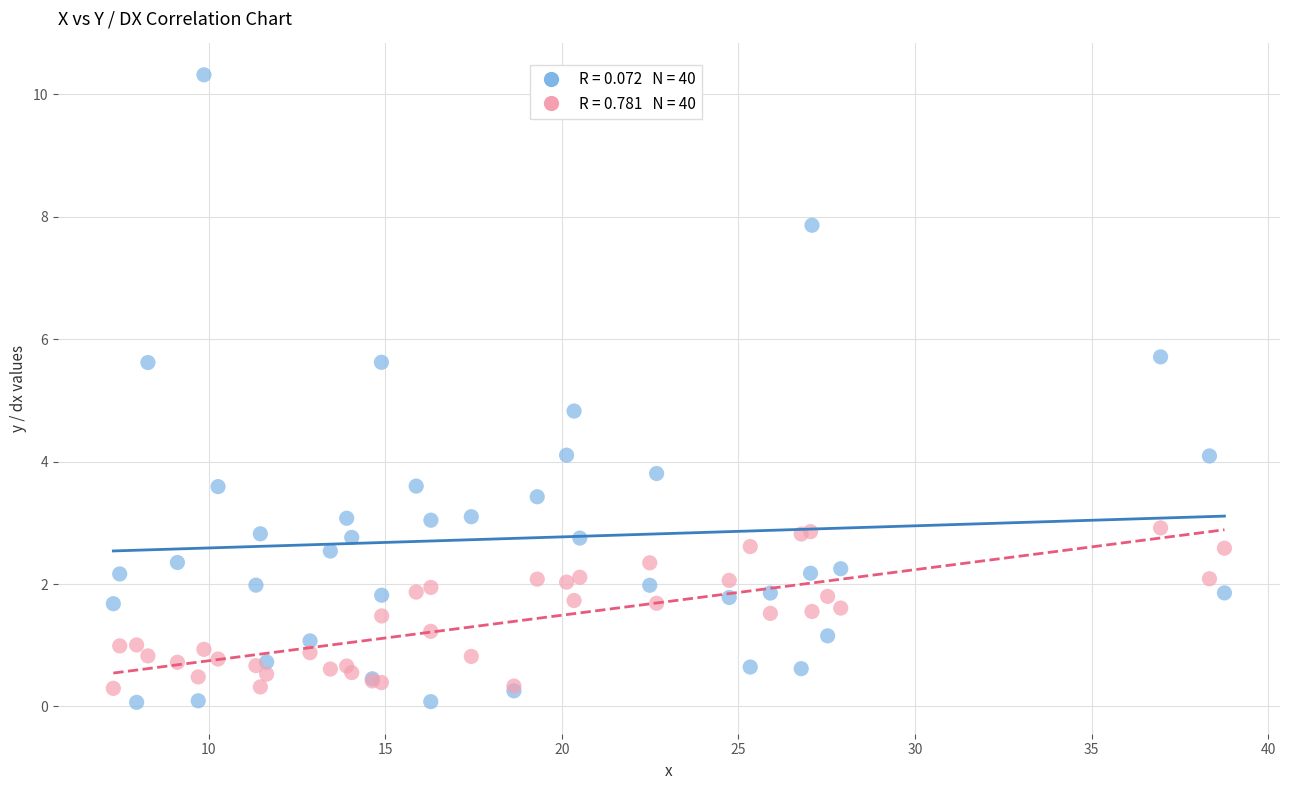

Across all series, what Y value is closest to 5?

4.8